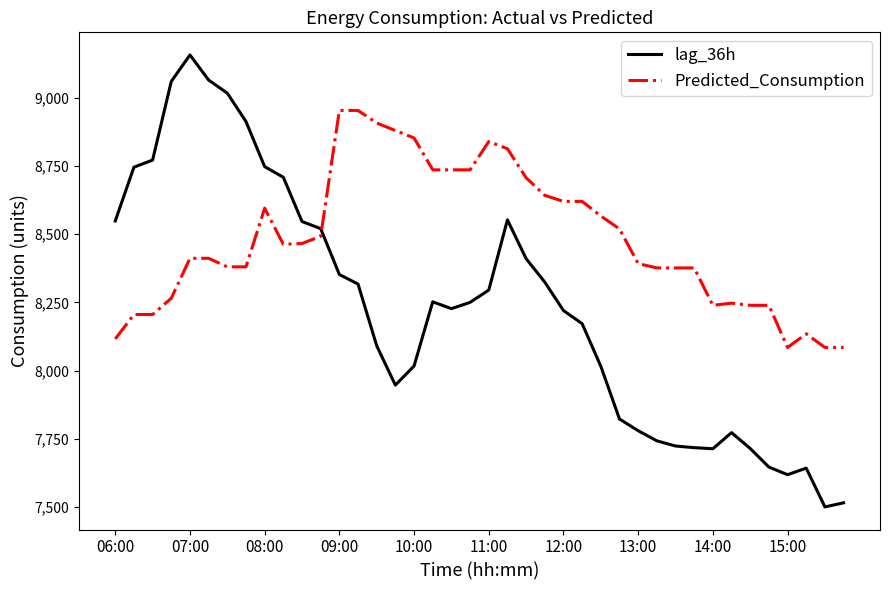

What is the maximum value for Predicted_Consumption?

8952.8